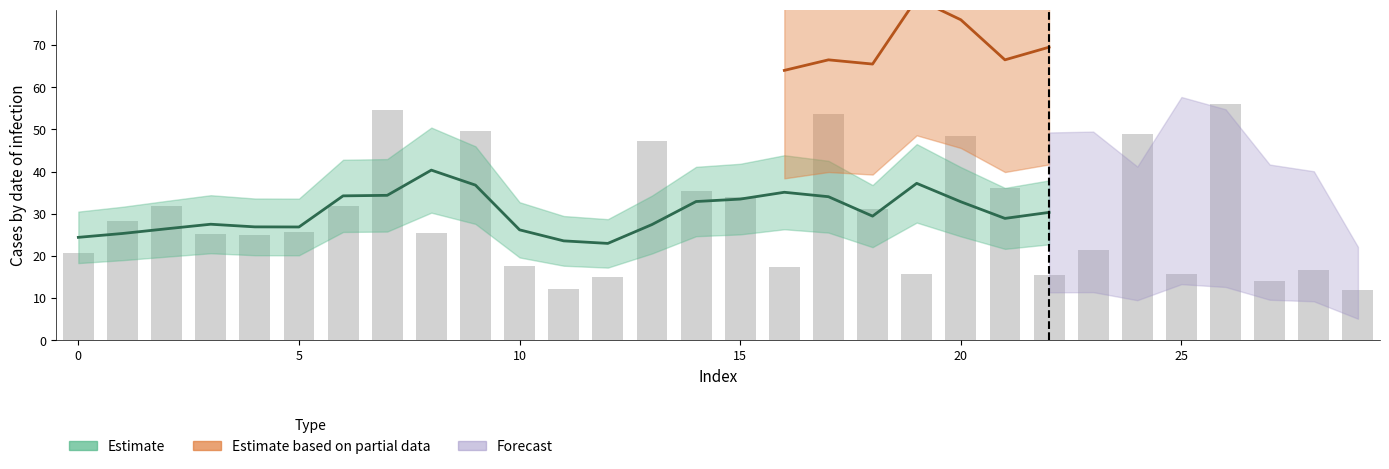

What is the minimum value shown in the chart?

11.9